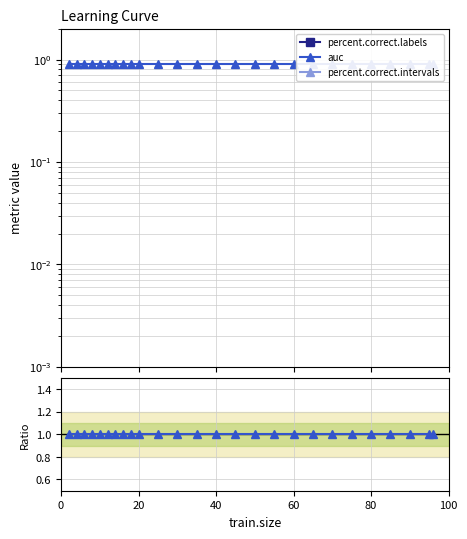

Which series changed the most between 15 and 20?

percent.correct.labels